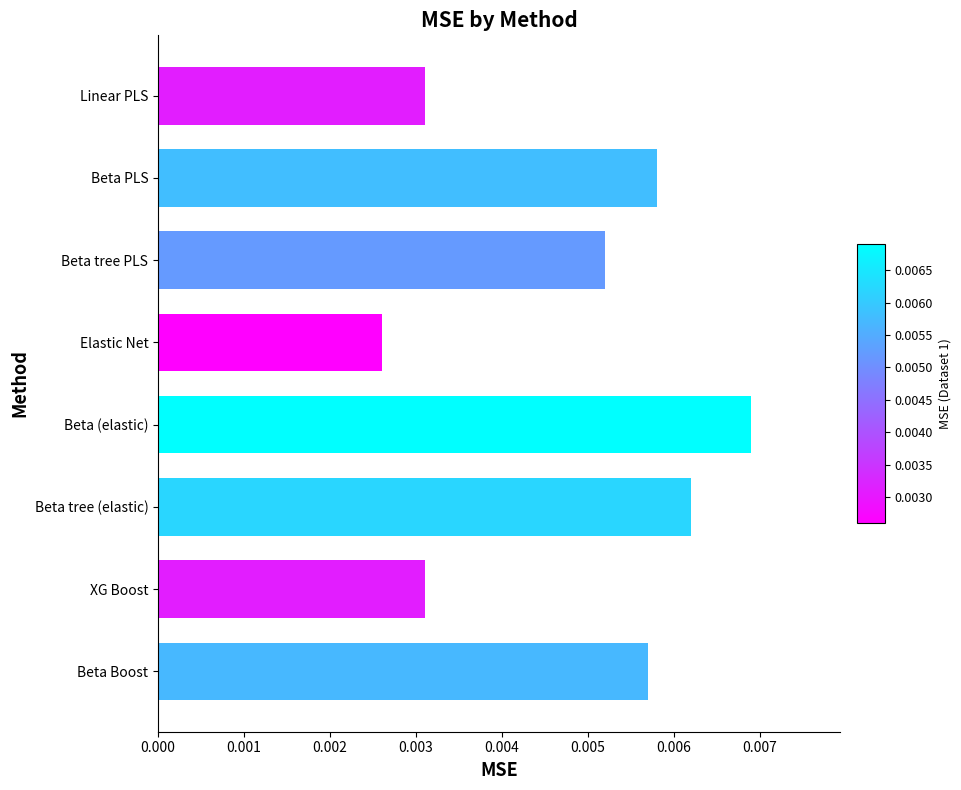

At which category does the chart reach its peak across all series?

Beta (elastic)